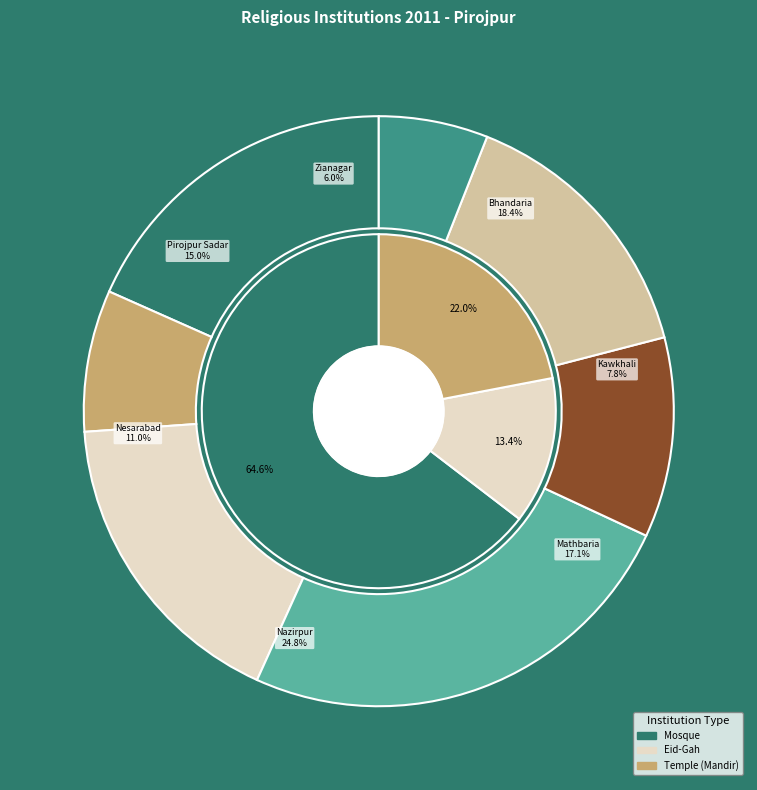

How many segments does this pie chart have?

7